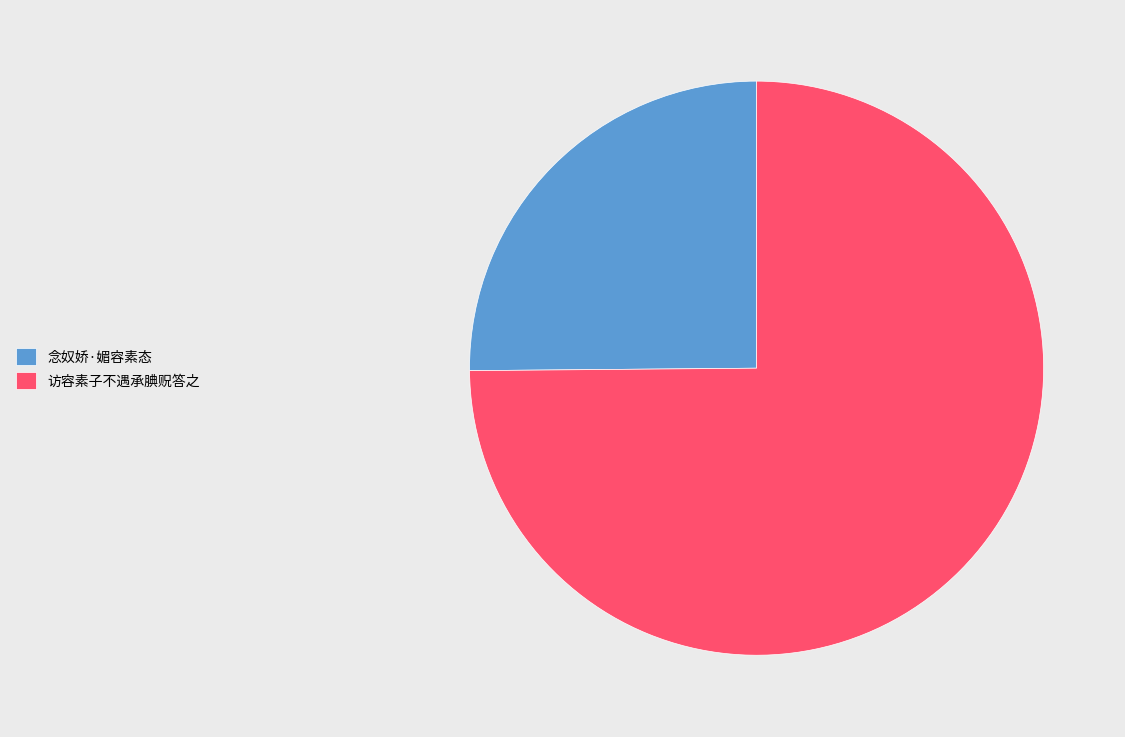

Is there a majority slice in this chart?

Yes